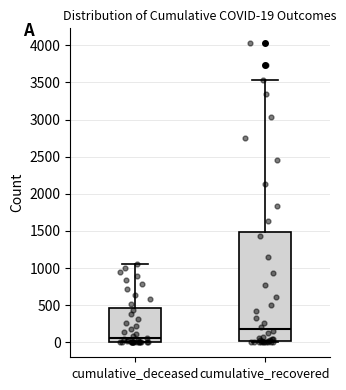

Which box is the tallest, from its lower edge to its upper edge?

cumulative_recovered